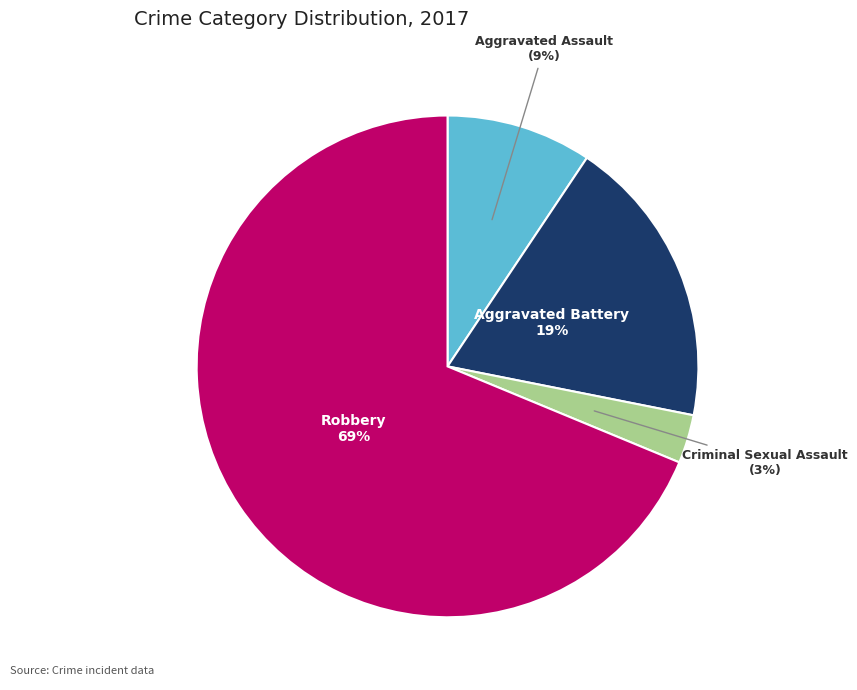

Is there any slice that represents more than half of the pie?

Yes